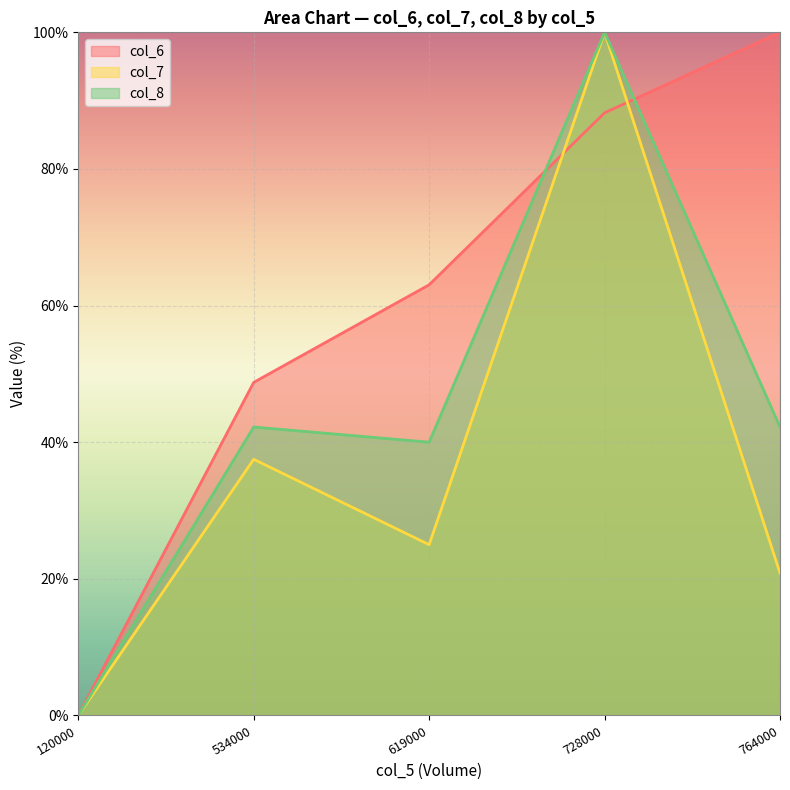

List the series in order of their overall mean, highest first.

col_6, col_8, col_7